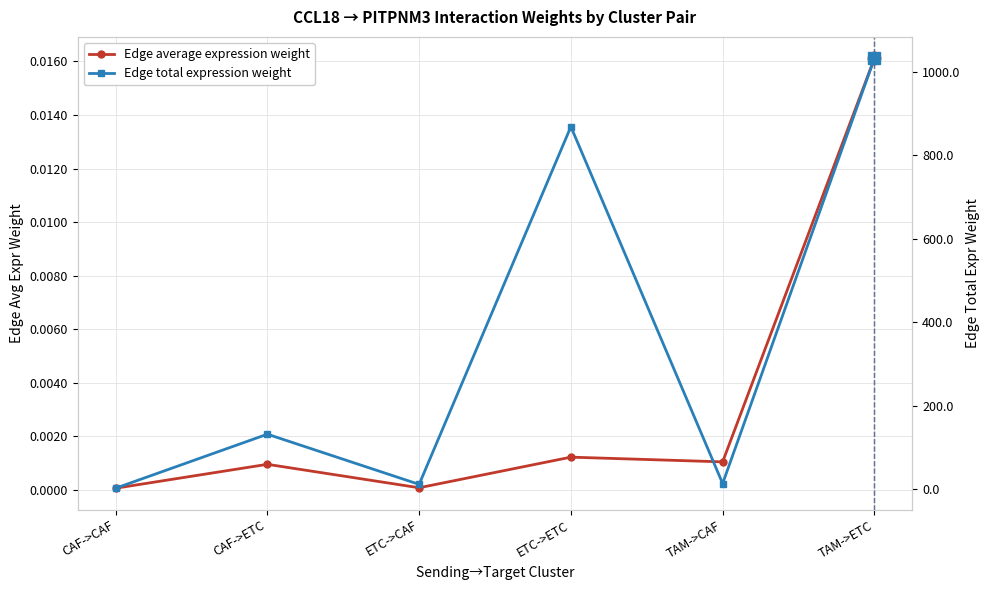

Which series has the largest range (max minus min)?

Edge total expression weight